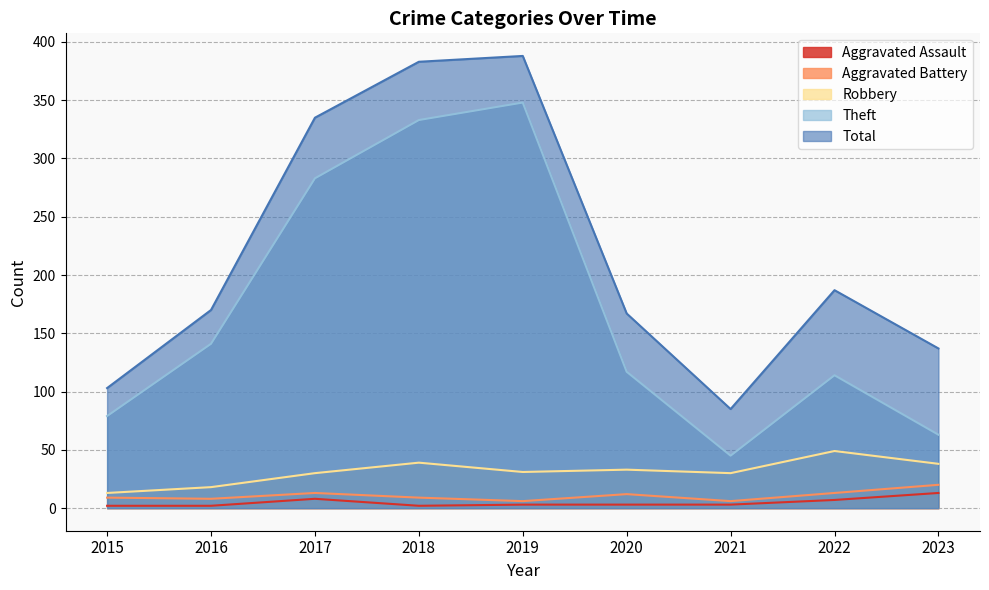

What is the sum of all Aggravated Assault values?

43